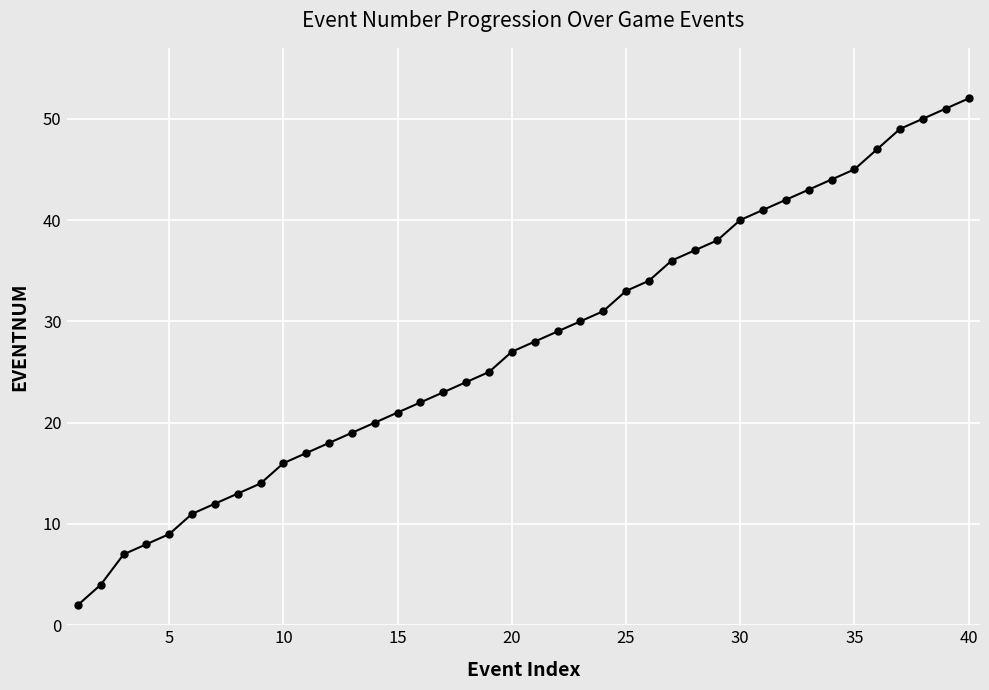

What is the difference between the second highest and second lowest values?

47